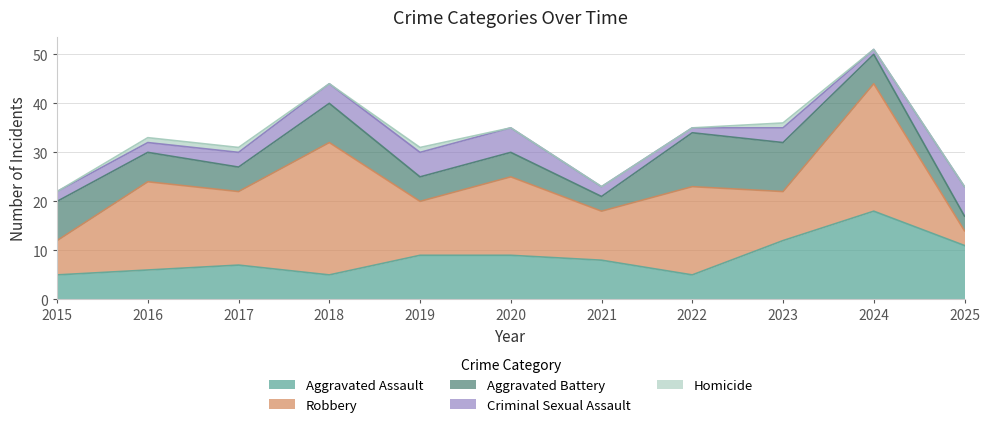

At 2018, list the series in order from largest to smallest.

Robbery, Aggravated Battery, Aggravated Assault, Criminal Sexual Assault, Homicide